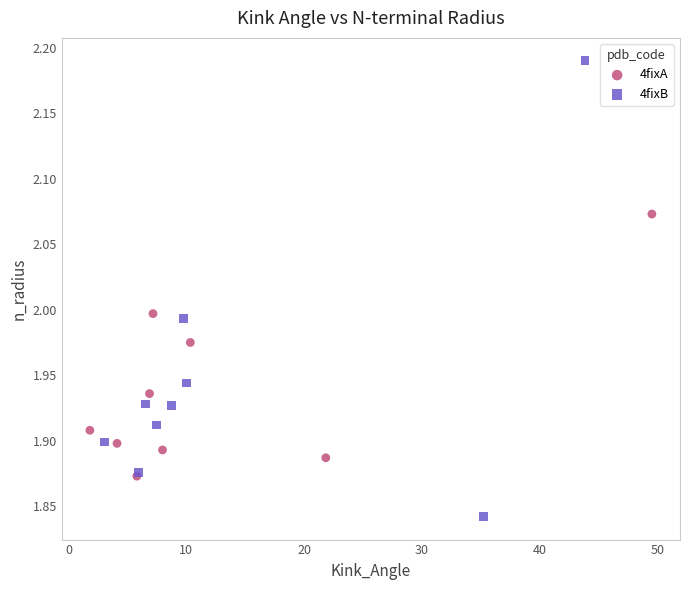

Which series reaches the maximum Y coordinate?

4fixB